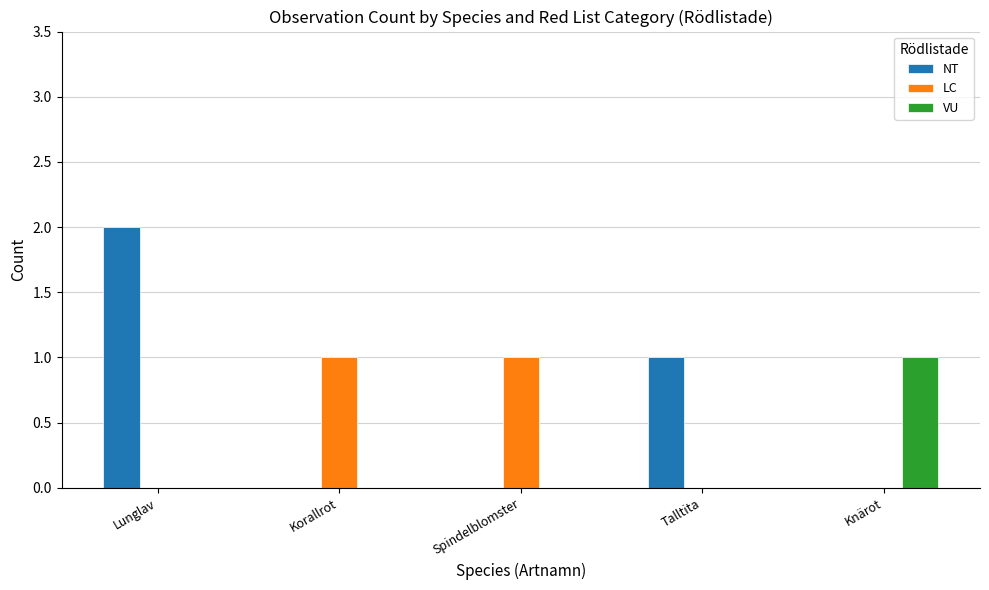

Between Lunglav and Korallrot, which series saw the biggest shift?

NT